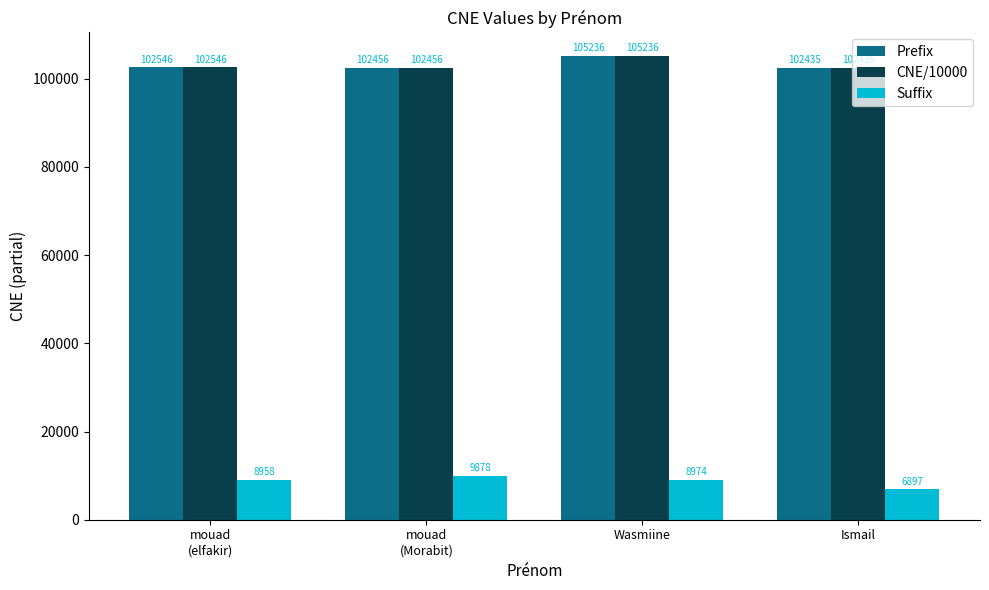

How many data points in CNE/10000 are less than 102546?

2